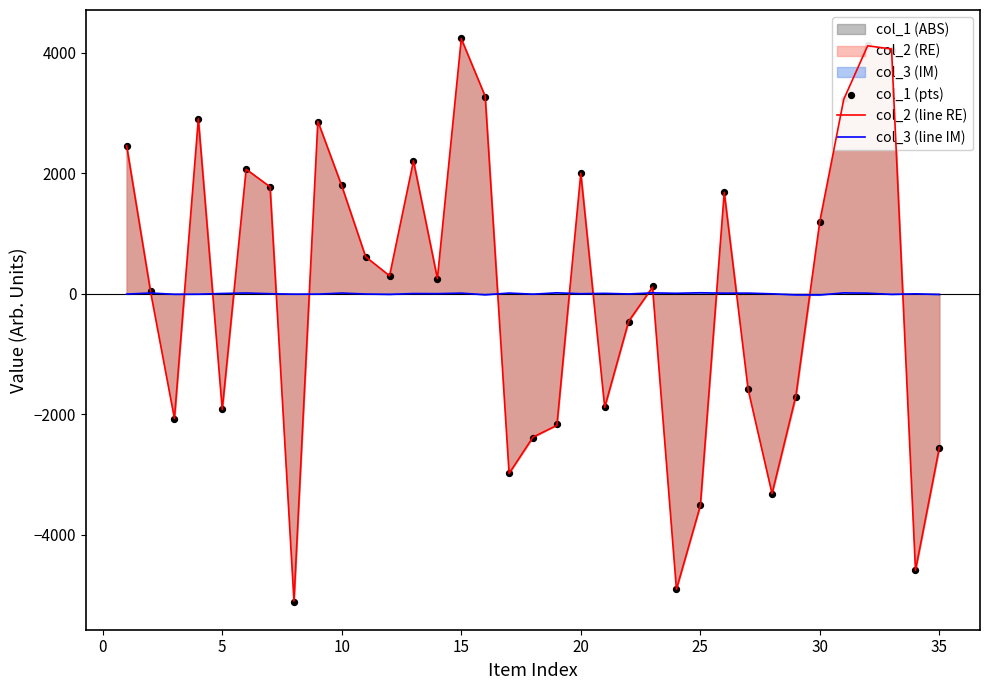

Which series reaches the maximum Y coordinate?

col_1 (pts)